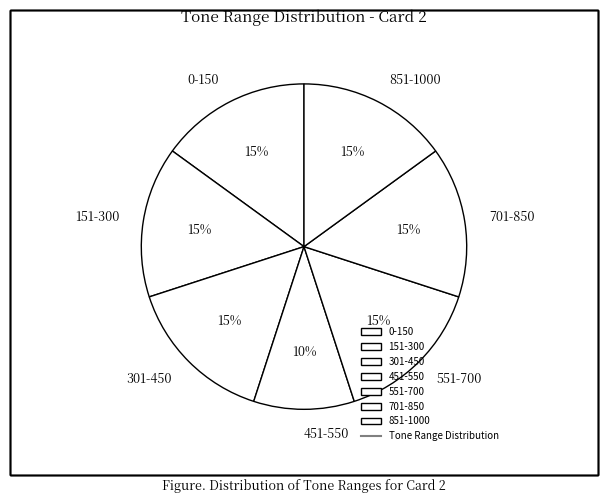

Do 701-850 and 451-550 together represent more than half of the pie?

No